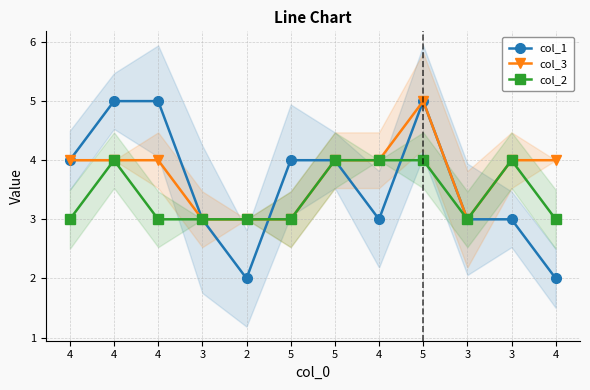

Where does the col_1 series first go above 4?

4